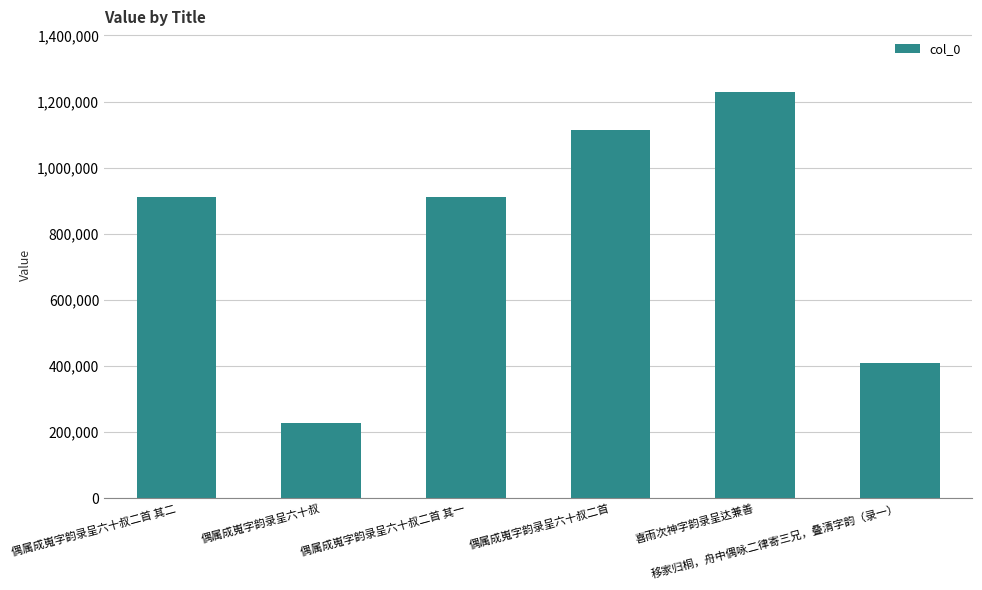

Are the bars grouped side by side (vs. stacked)?

No